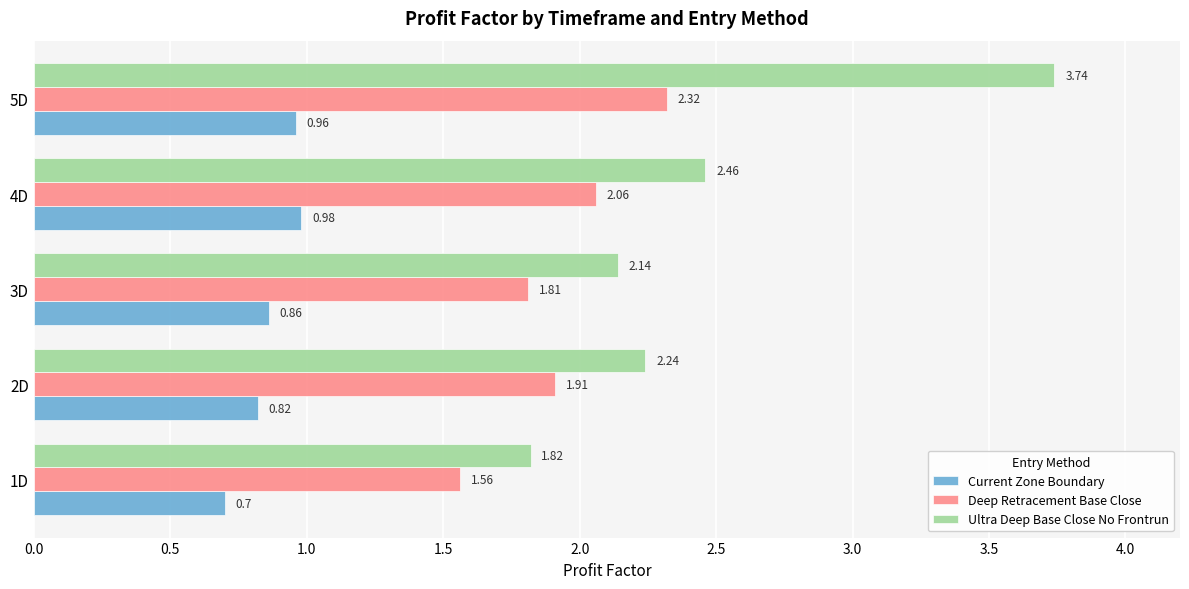

What is the sum of all Deep Retracement Base Close values?

9.7